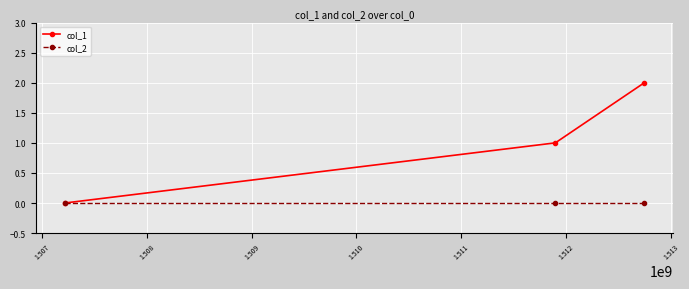

Rank the series by their maximum value, from highest to lowest.

col_1, col_2